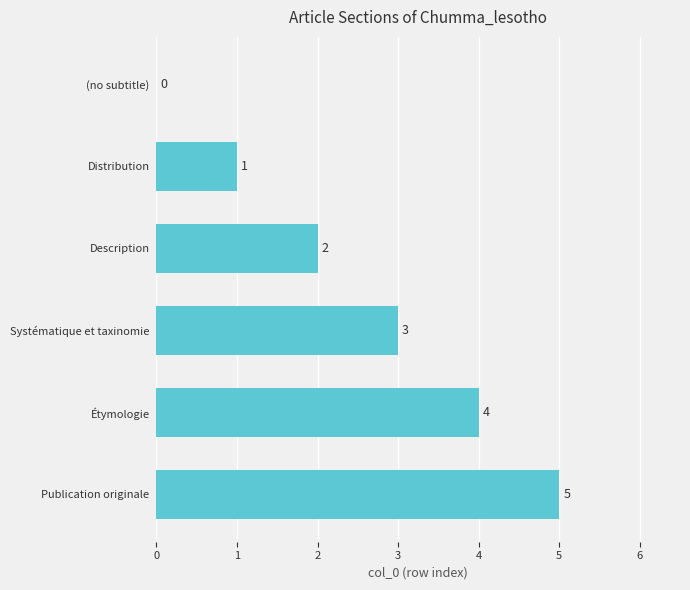

What is the sum of all values?

15